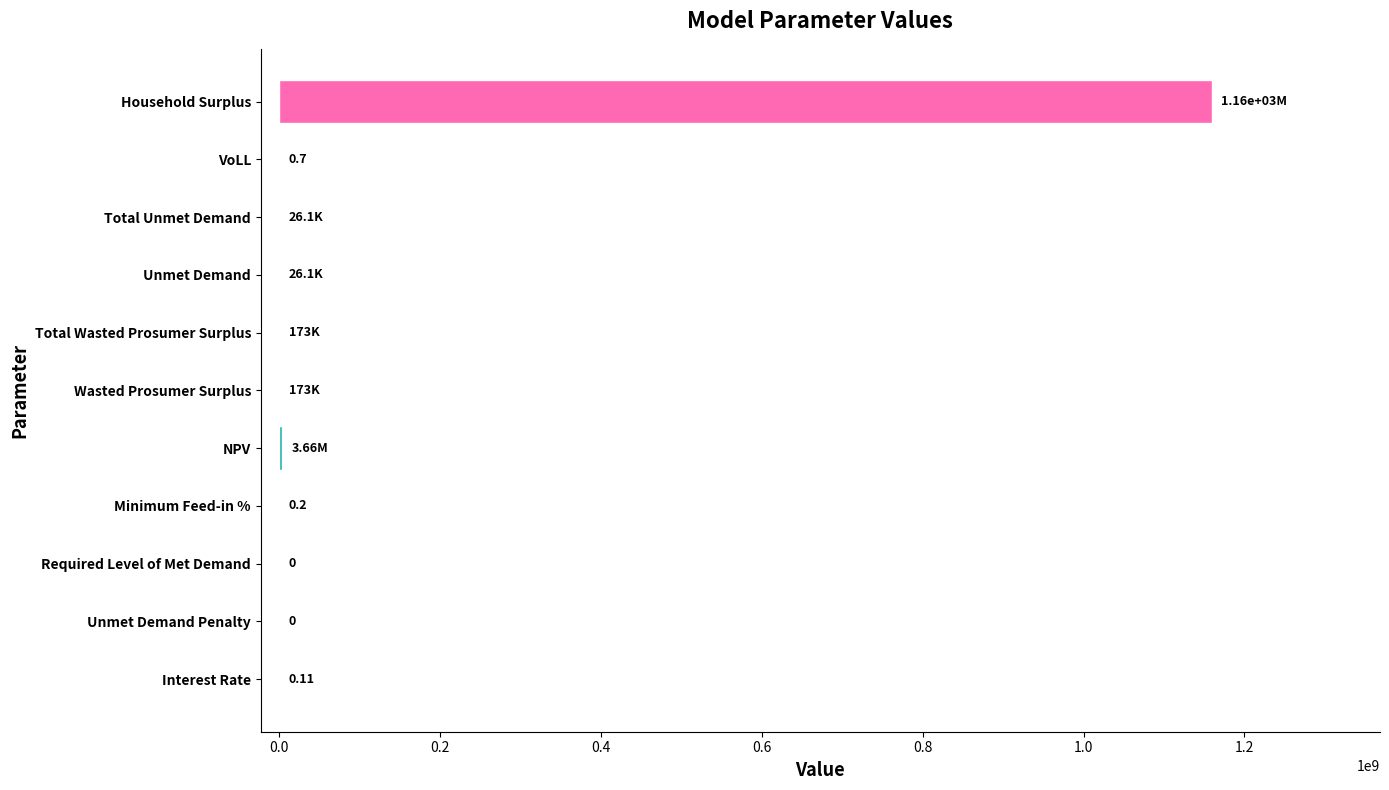

How many categories are shown in the chart?

11